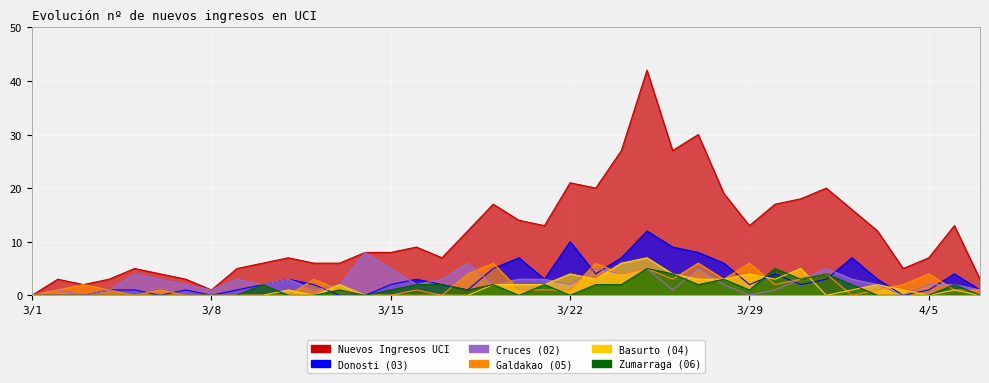

What is the label of the 15th point from the right?

3/24